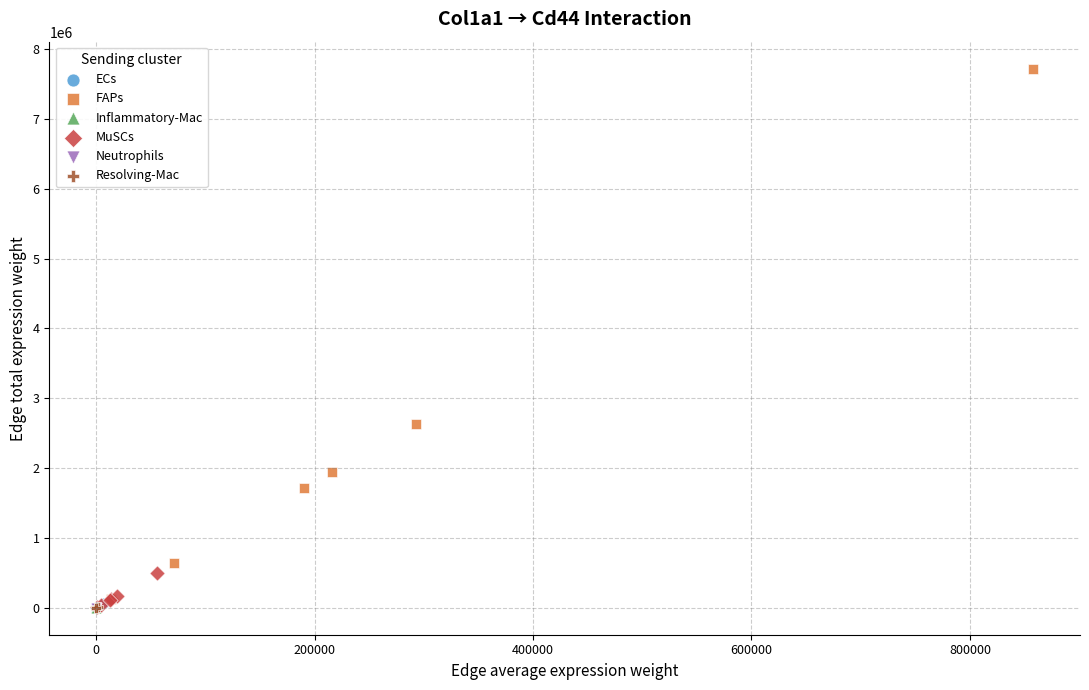

Which series has the largest Y range (max minus min)?

FAPs